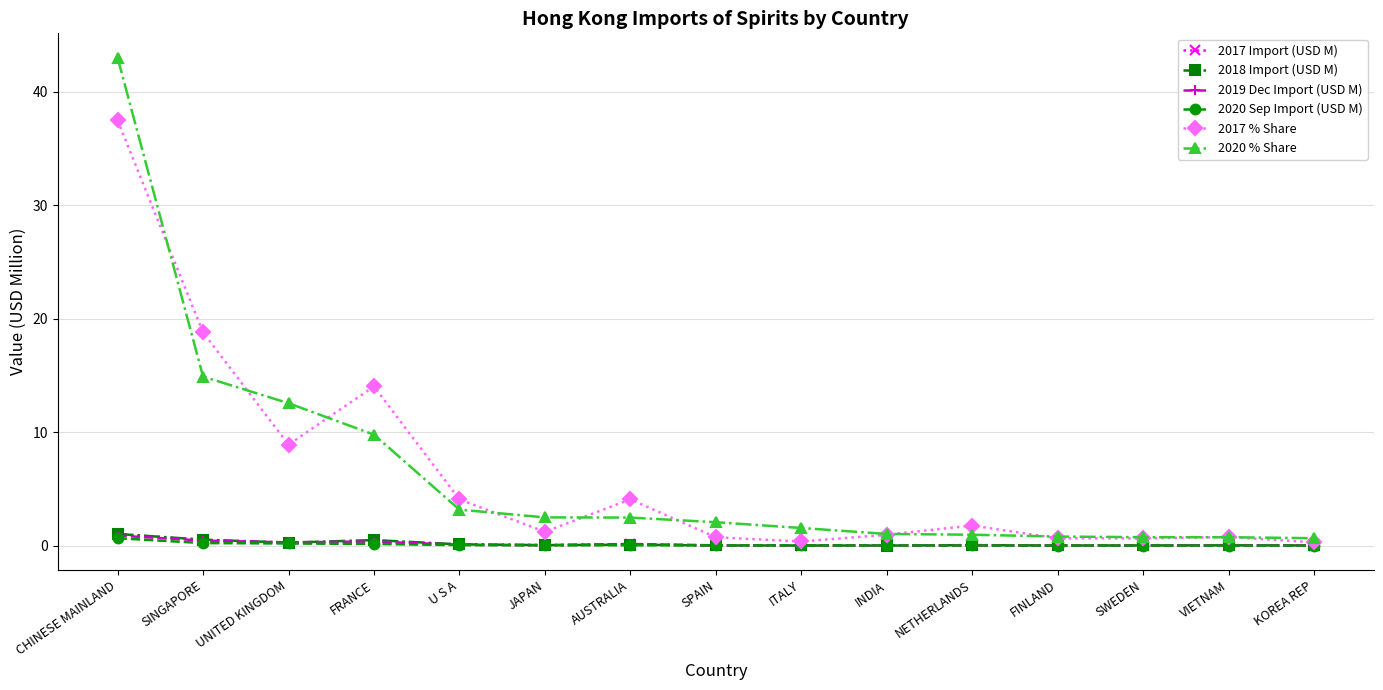

What is the label of the 2nd point from the left?

SINGAPORE